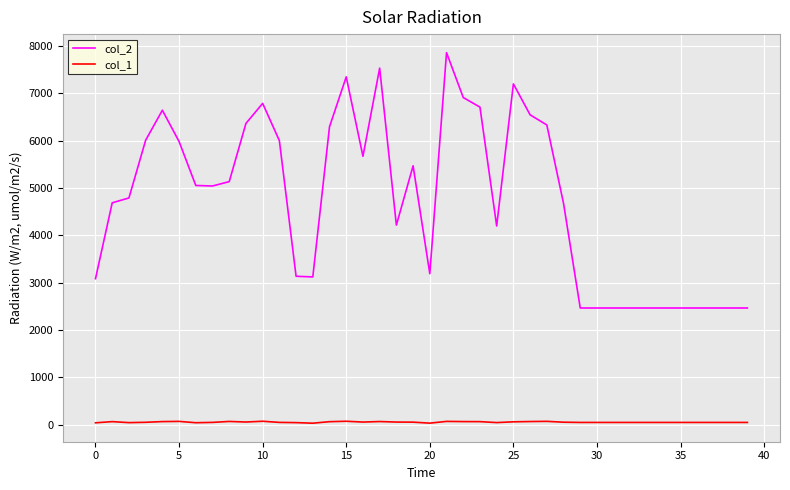

List the series in order of their peak value, lowest first.

col_1, col_2